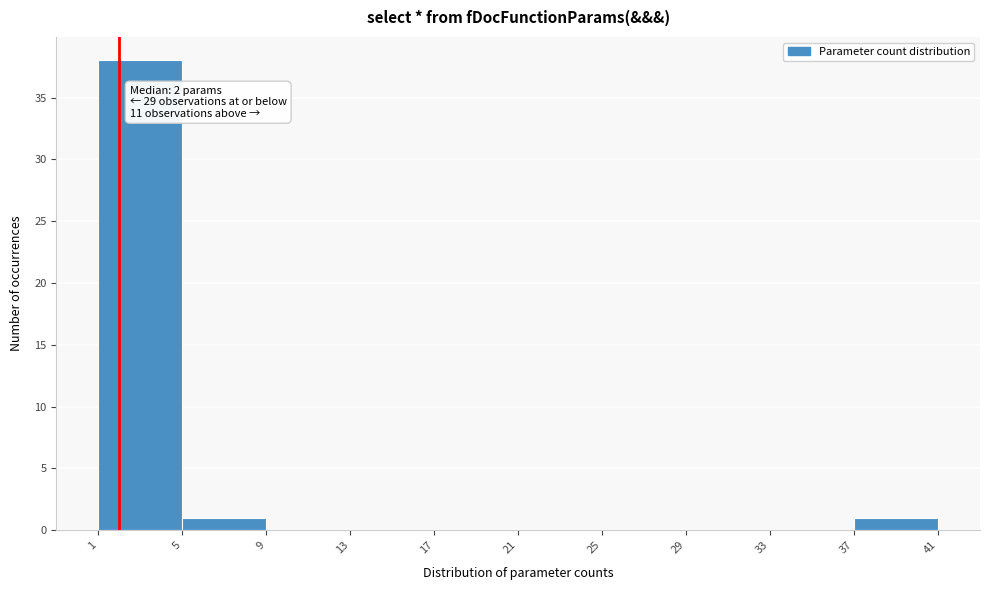

Which range on the x-axis has the tallest bar?

1 to 5